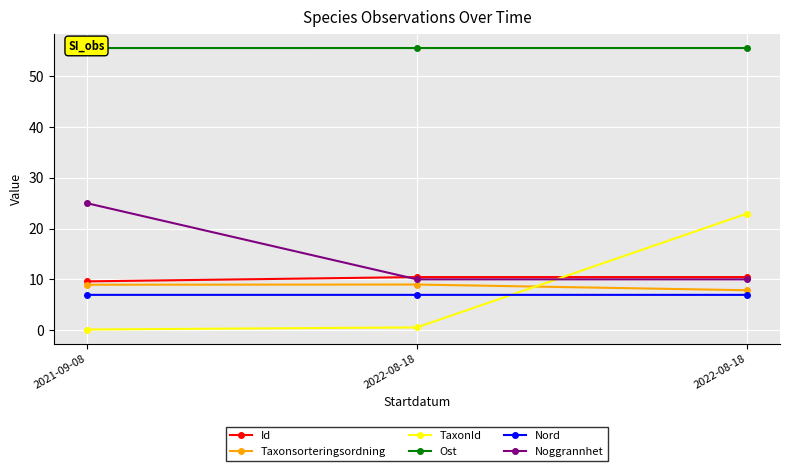

Which has a higher value, 2022-08-18 or 2021-09-08?

2022-08-18